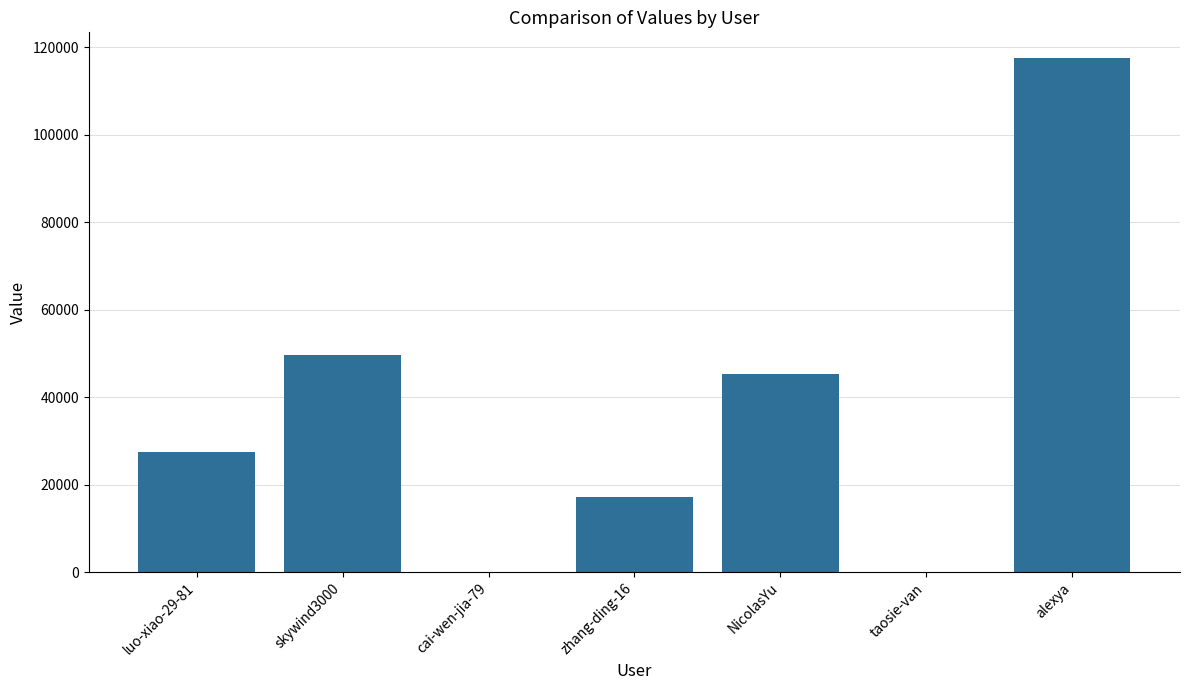

The chart shows a value of 44330 at luo-xiao-29-81. True or false?

False